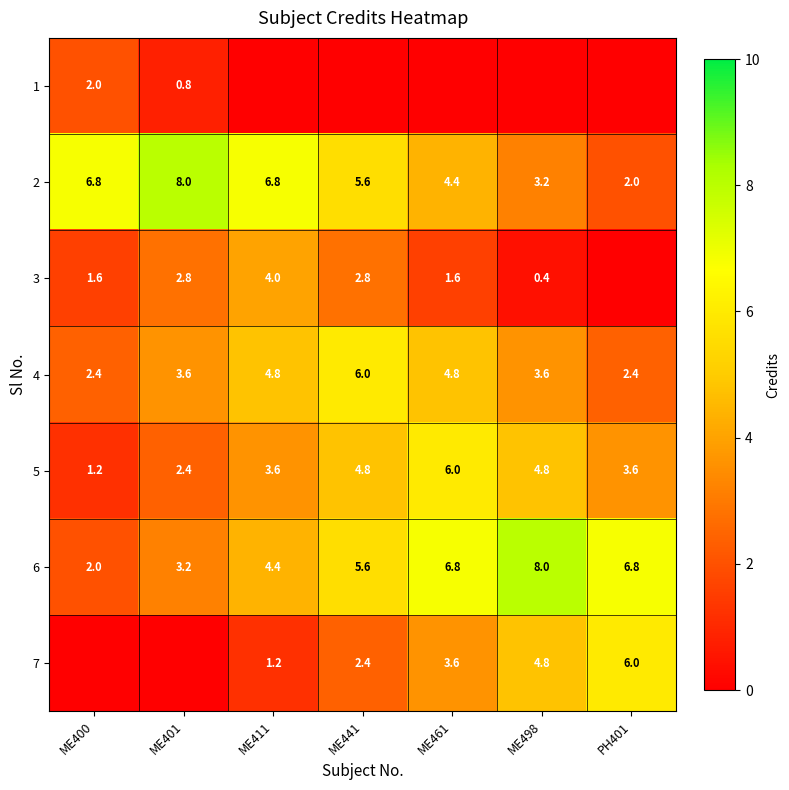

What is the sum of all 4 values?

27.6